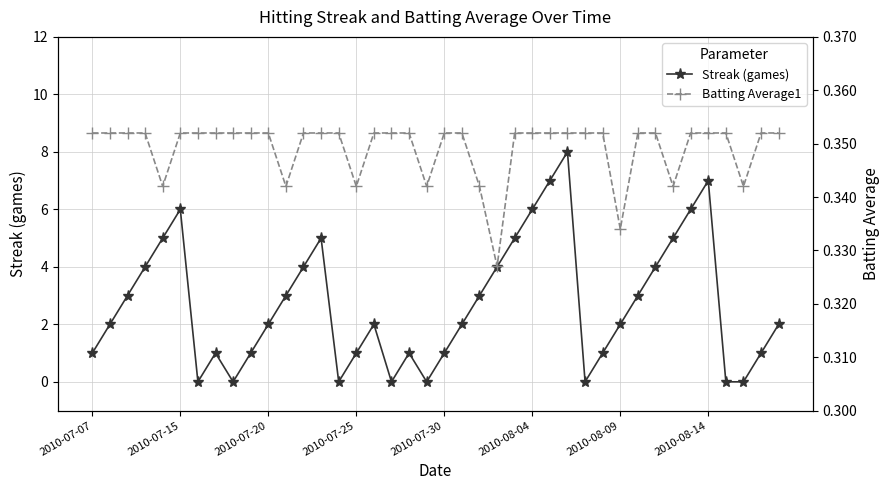

How many interior local peaks does the Streak (games) series have?

7